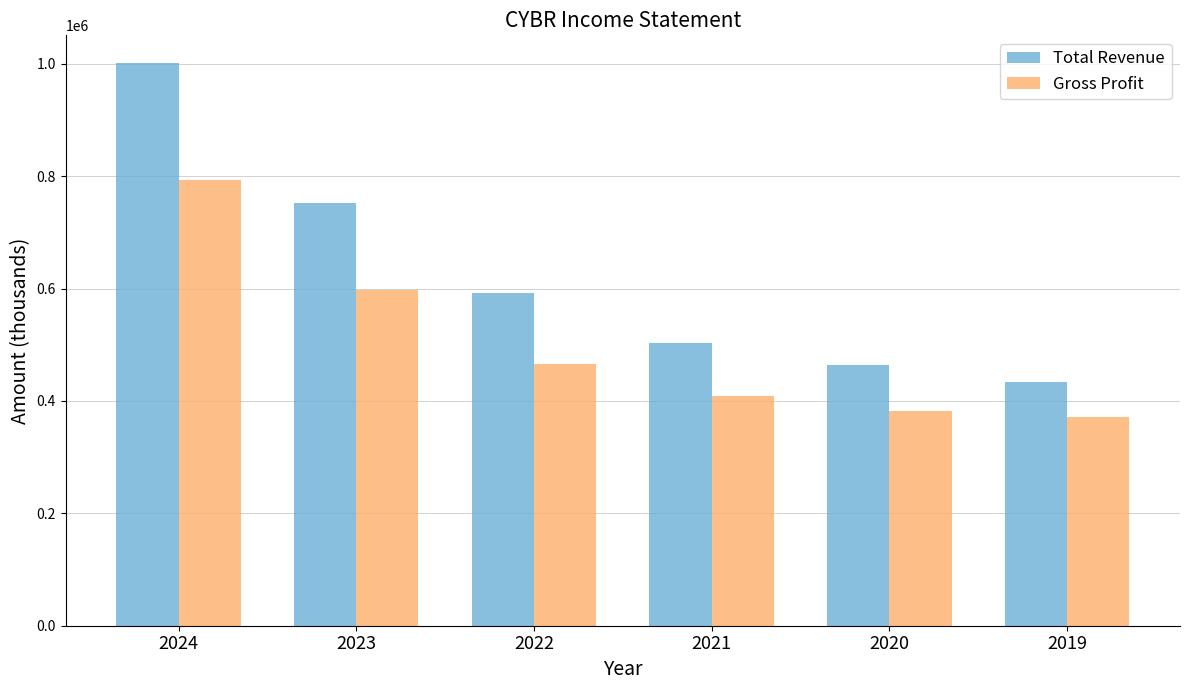

At which category is the sum across all series the highest?

2024